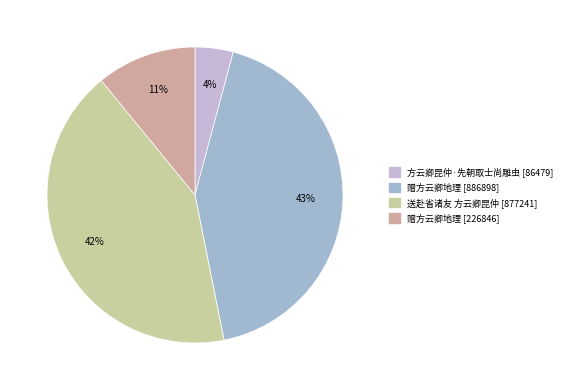

To the nearest percent, what is the difference between the largest and smallest slice percentages?

39%